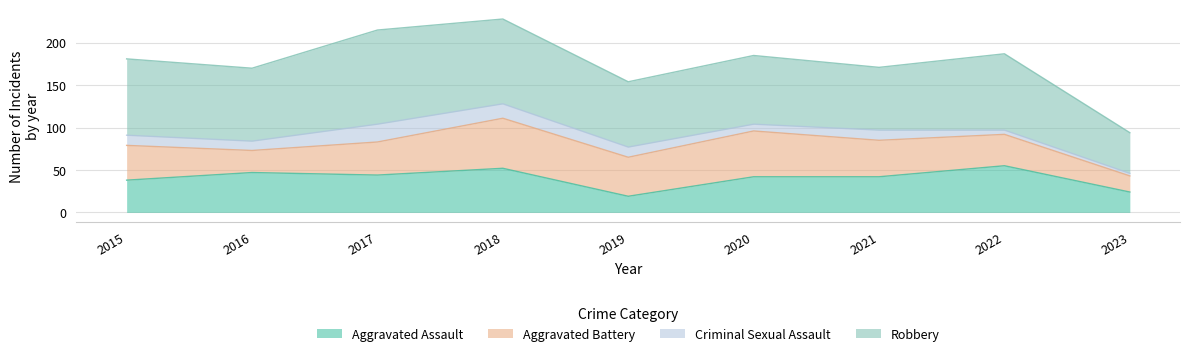

At which category is the sum across all series the highest?

2018